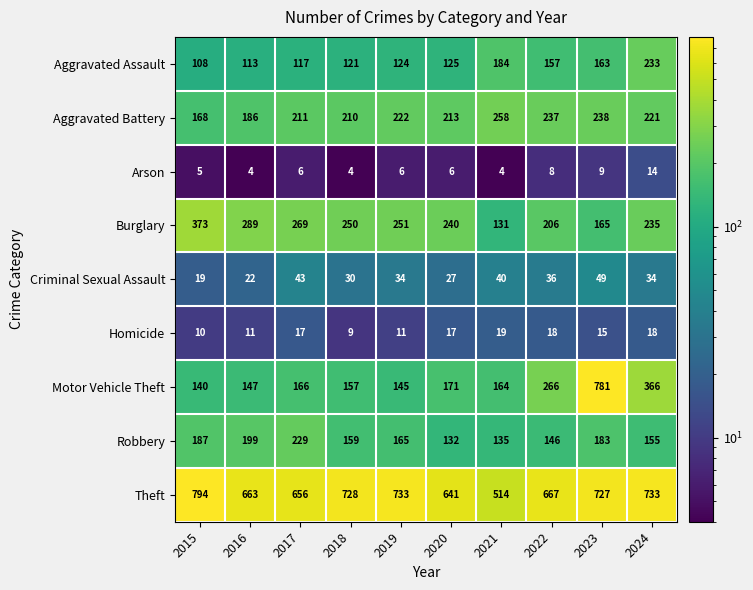

At how many categories does at least one series exceed 584?

9